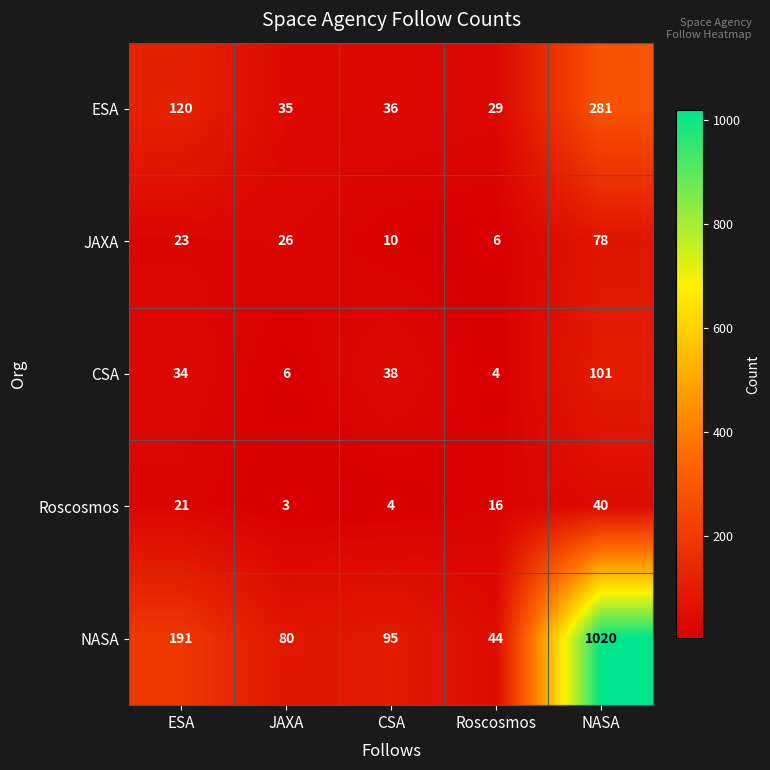

At which label is JAXA closest to 42?

JAXA